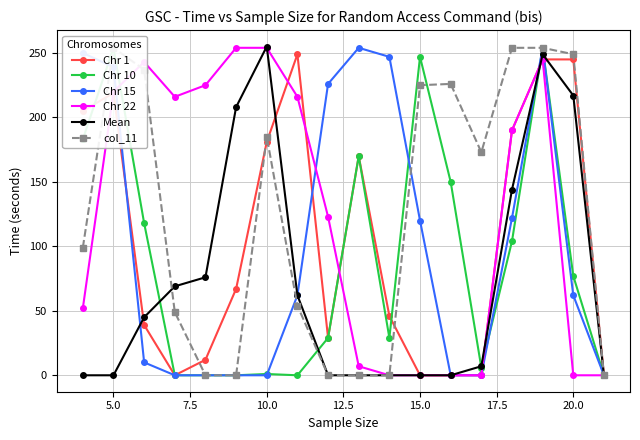

In Chr 10, how many points are higher than both neighbors (excluding endpoints)?

5